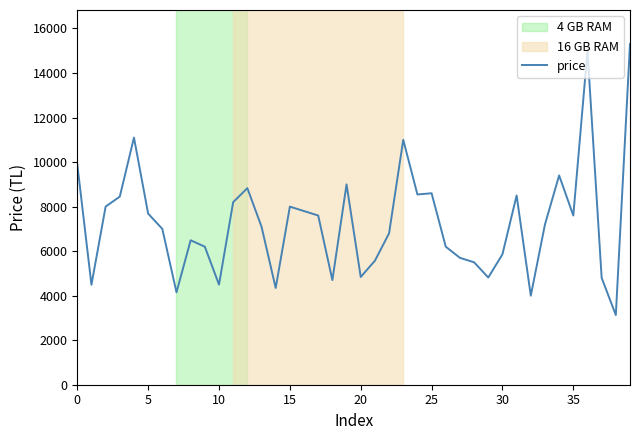

What is the minimum value shown in the chart?

3129.0